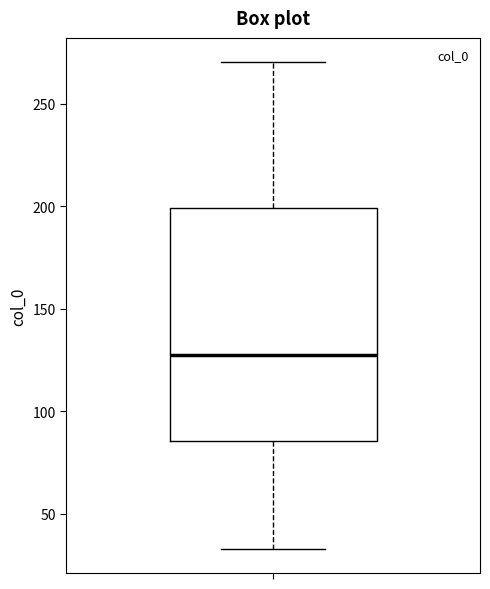

Where does the median line of the box sit on the y-axis? The values are not printed on the chart, so give them approximately, as read against the axis.

125